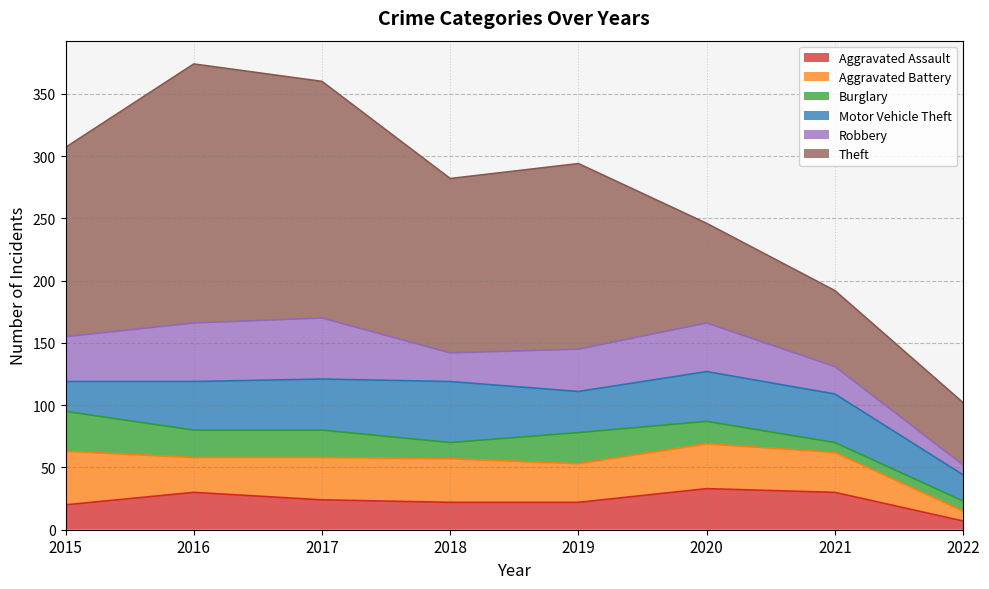

How many lines are shown in the chart?

6